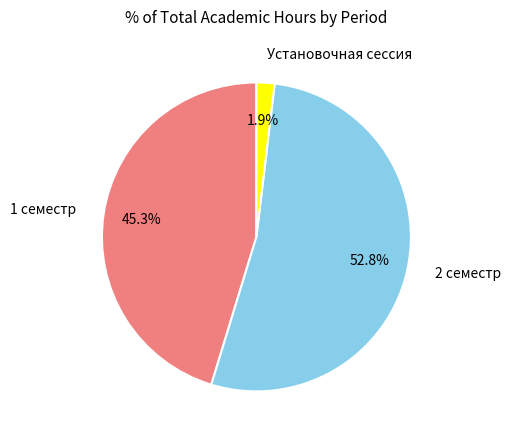

How many segments does this pie chart have?

3